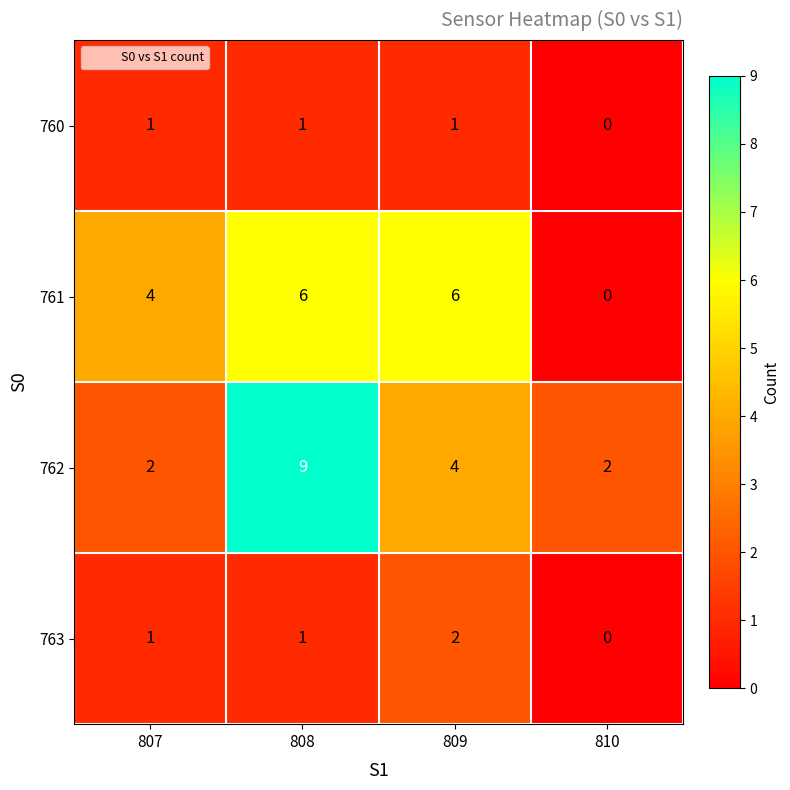

At which category is the sum across all series the highest?

808